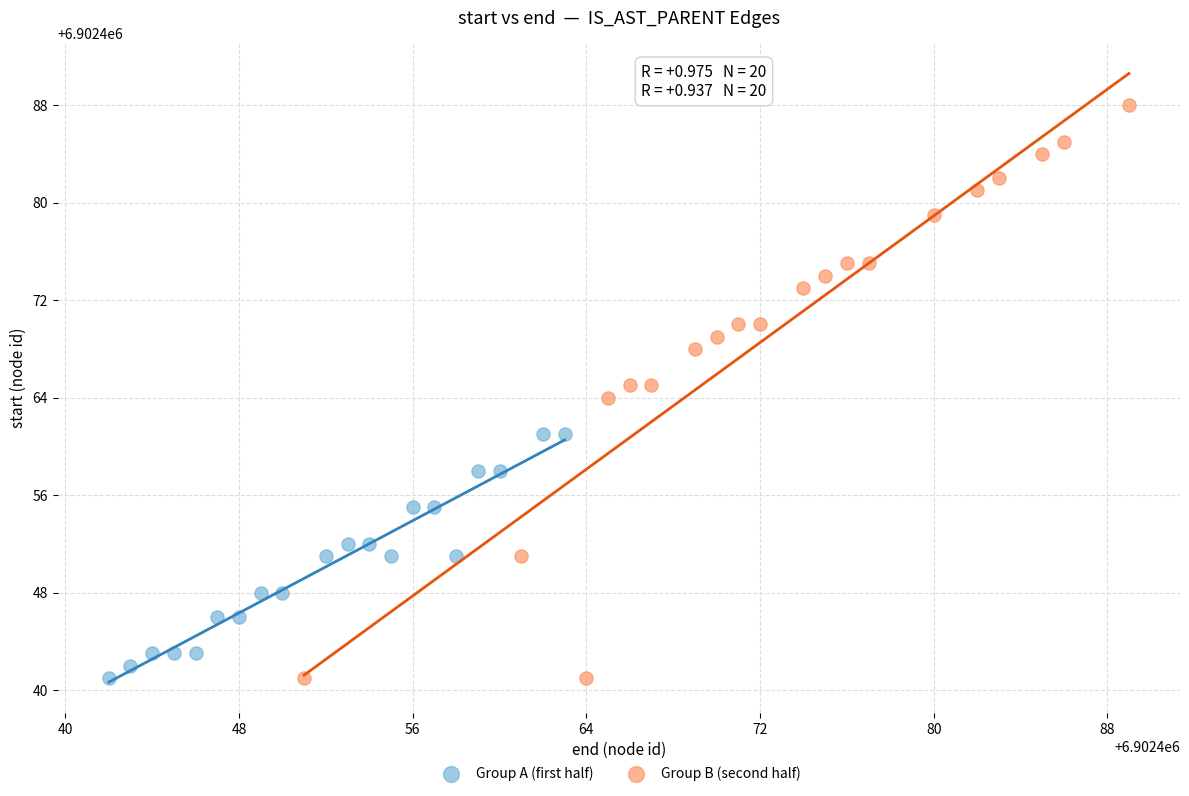

Which series has the widest spread of Y values?

Group B (second half)